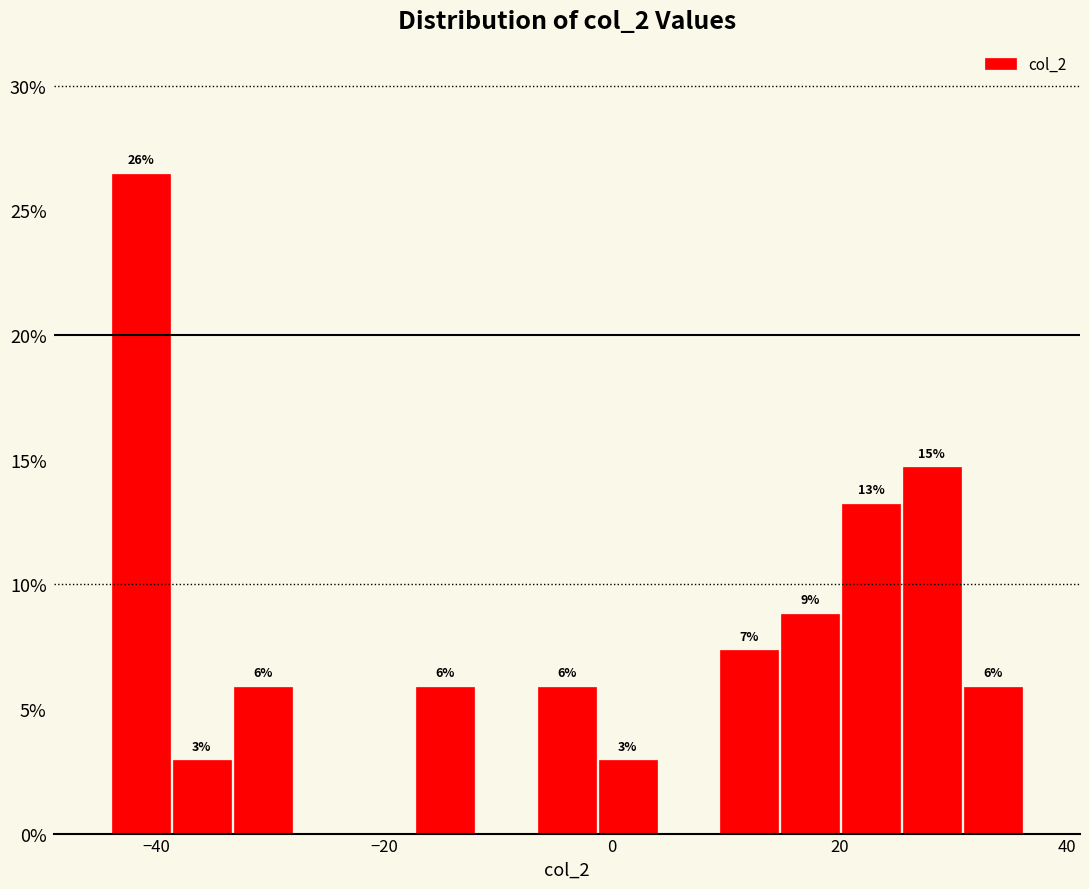

Around what value on the x-axis is the tallest bar? Give the approximate position of its centre, as read against the axis.

-42